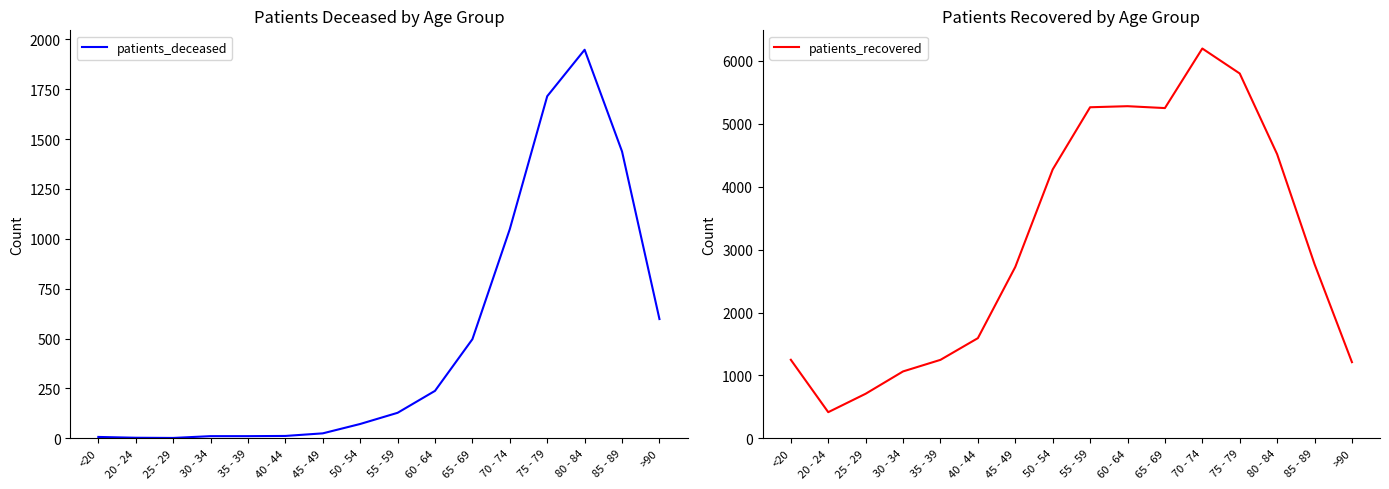

Count the number of categories in the chart.

16